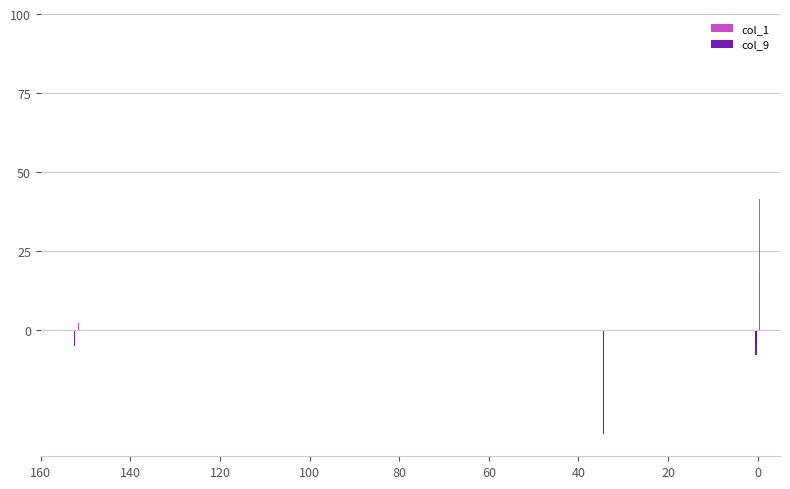

How many series are shown in this chart?

2